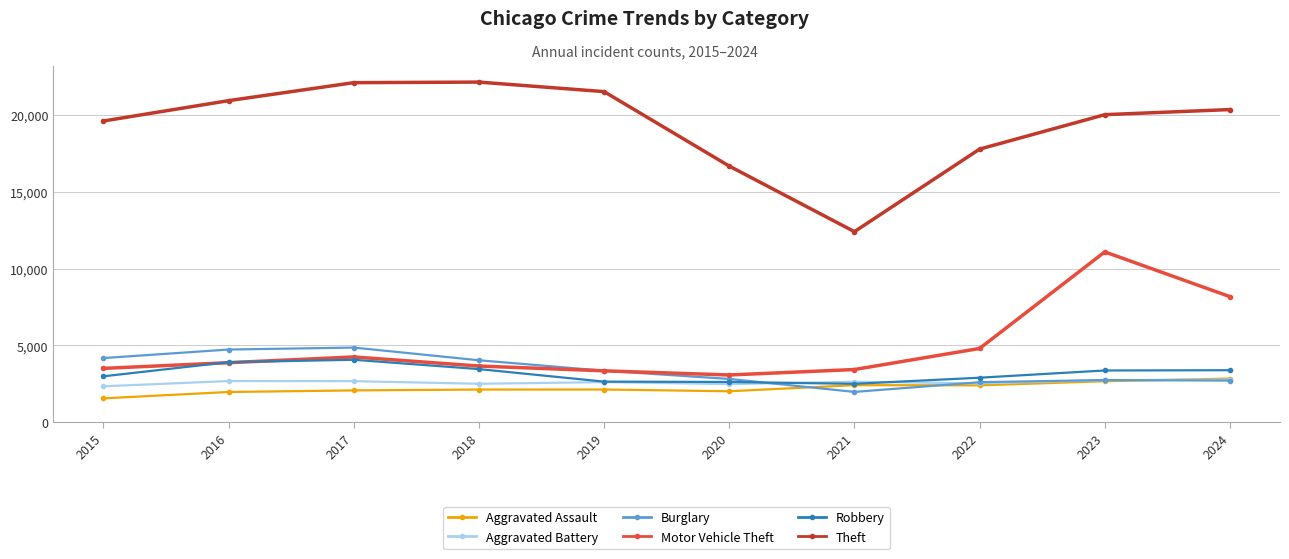

Is it true that Theft equals 10432 at 2023?

False